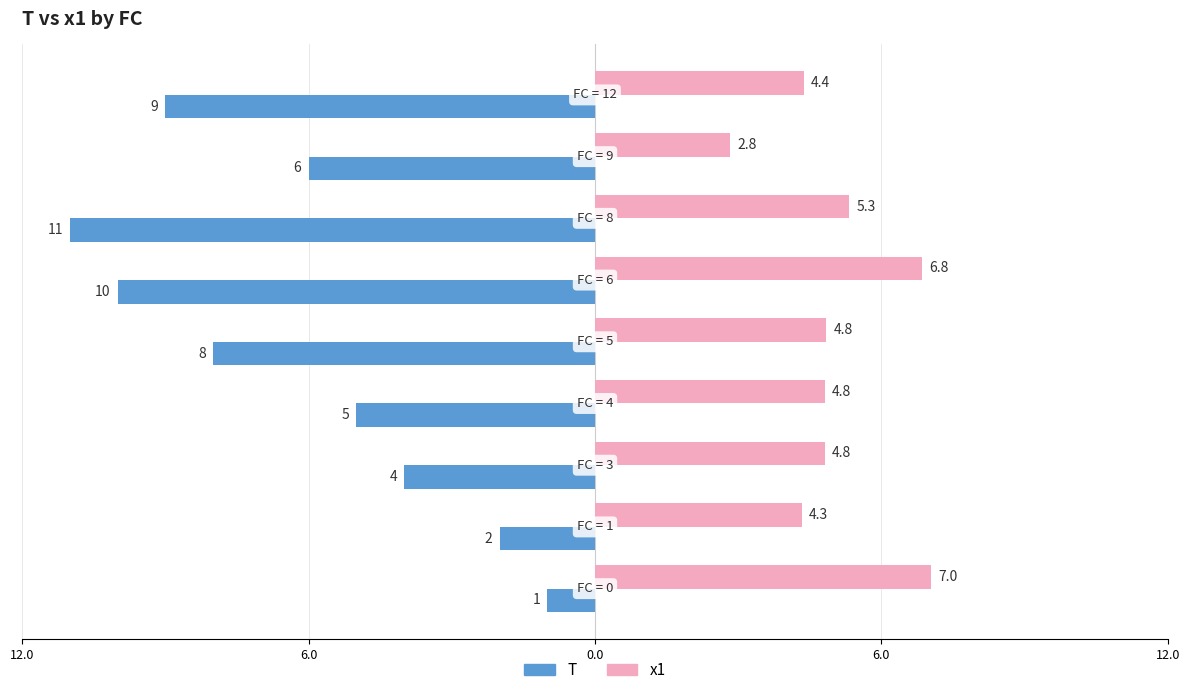

What are all the series names shown in the legend?

T, x1